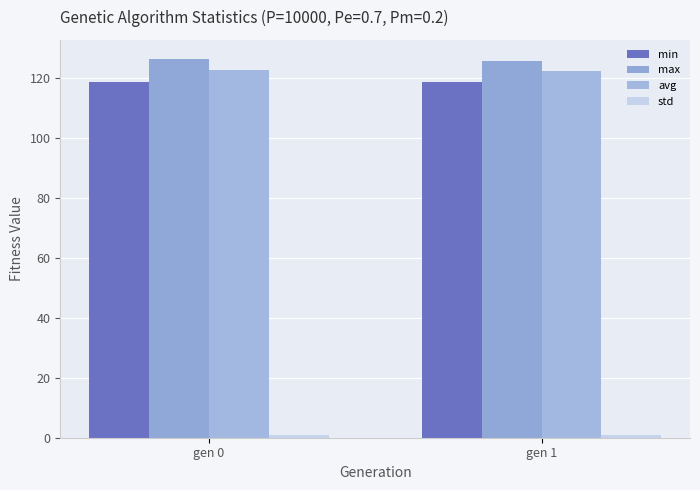

Does the chart contain any negative values?

No